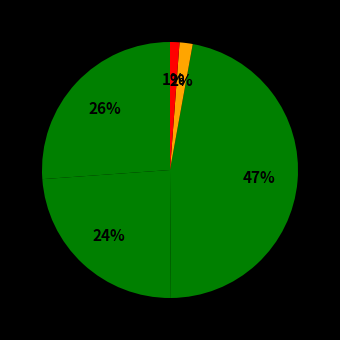

How many slices are in this pie chart?

5